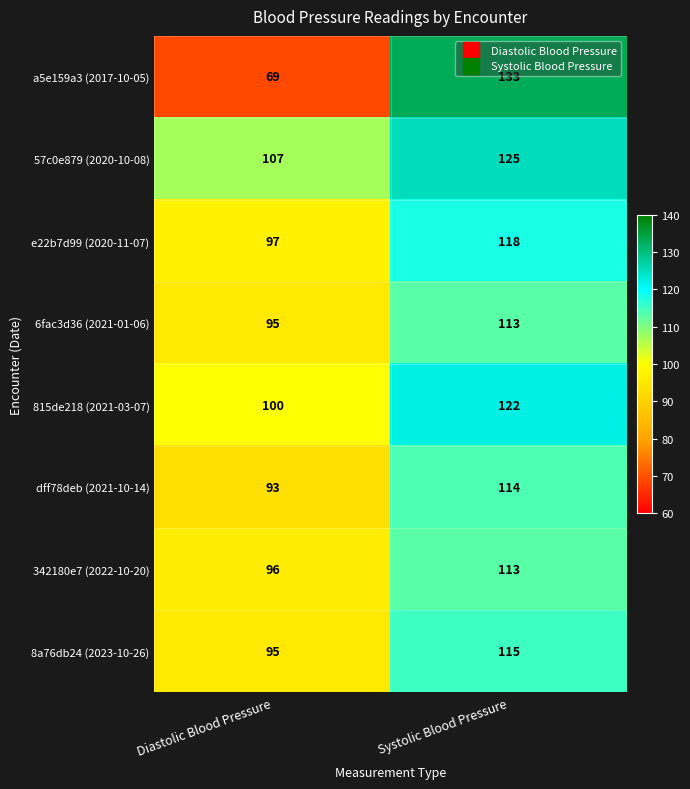

Between Diastolic Blood Pressure and Systolic Blood Pressure, which series saw the biggest shift?

a5e159a3 (2017-10-05)